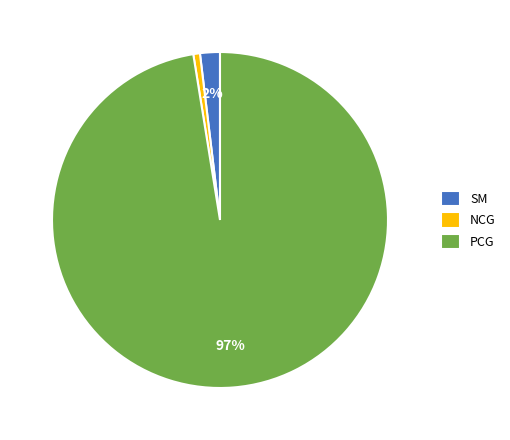

To the nearest percent, what is the average slice percentage?

33%